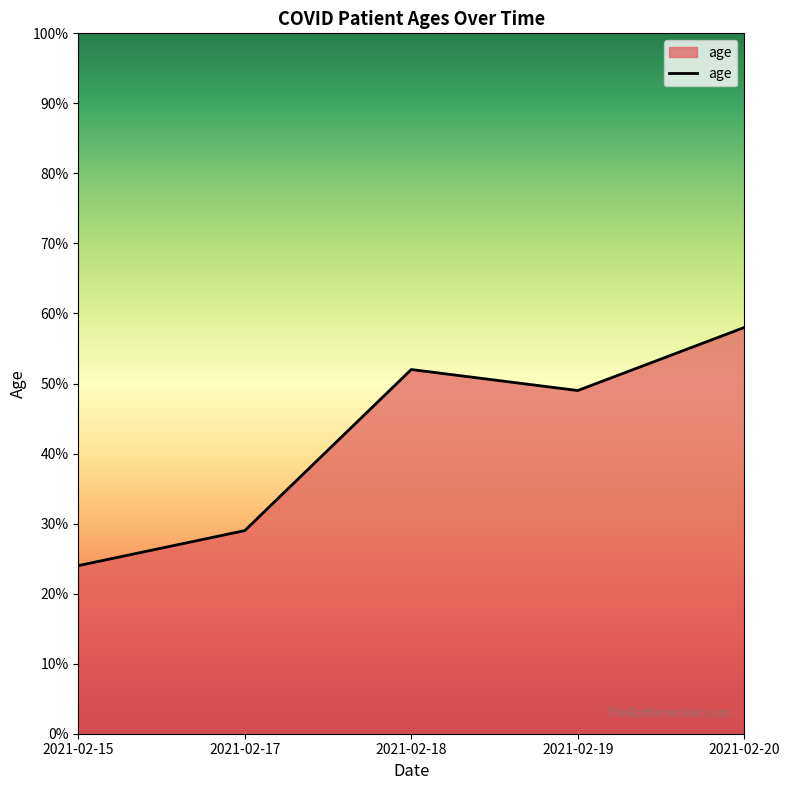

How many categories are shown in the chart?

5